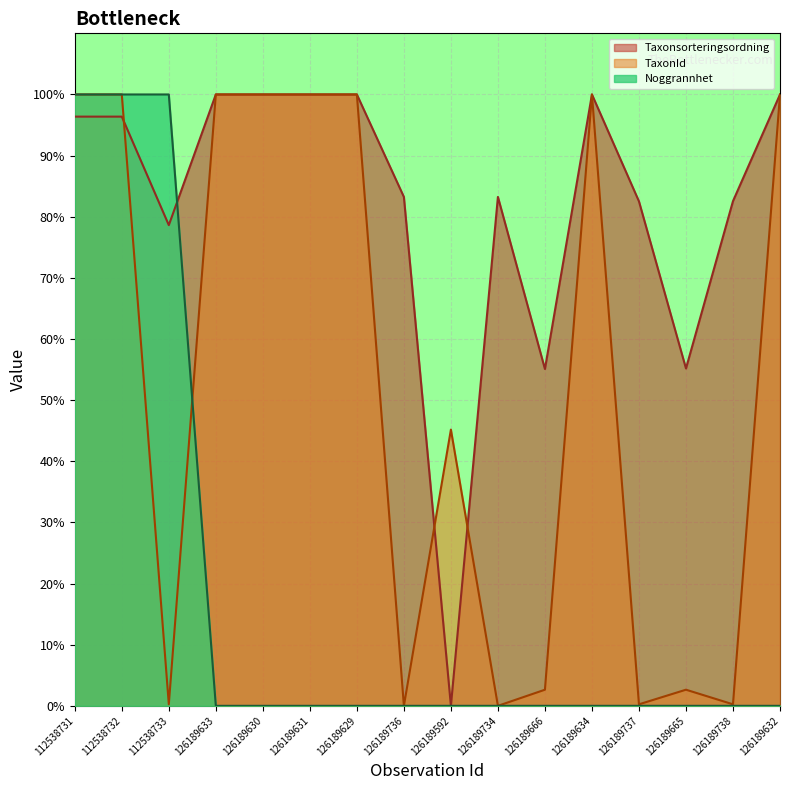

Which series has the largest total across all categories?

Taxonsorteringsordning